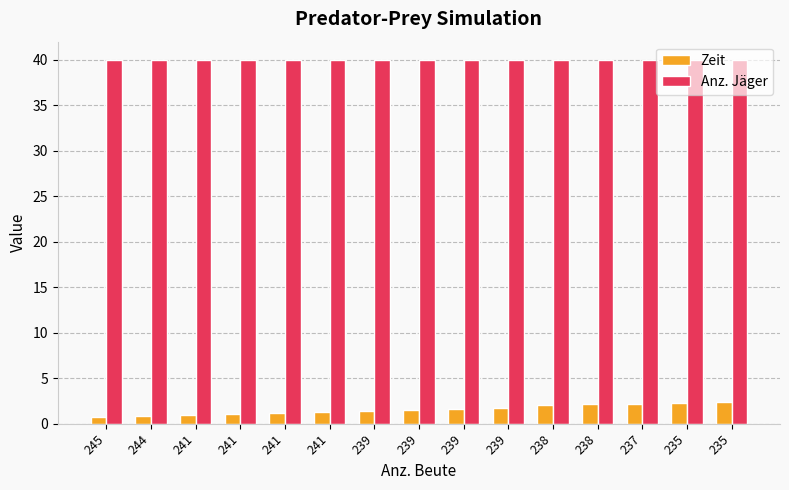

The Zeit series shows 1.2 at 238. True or false?

False